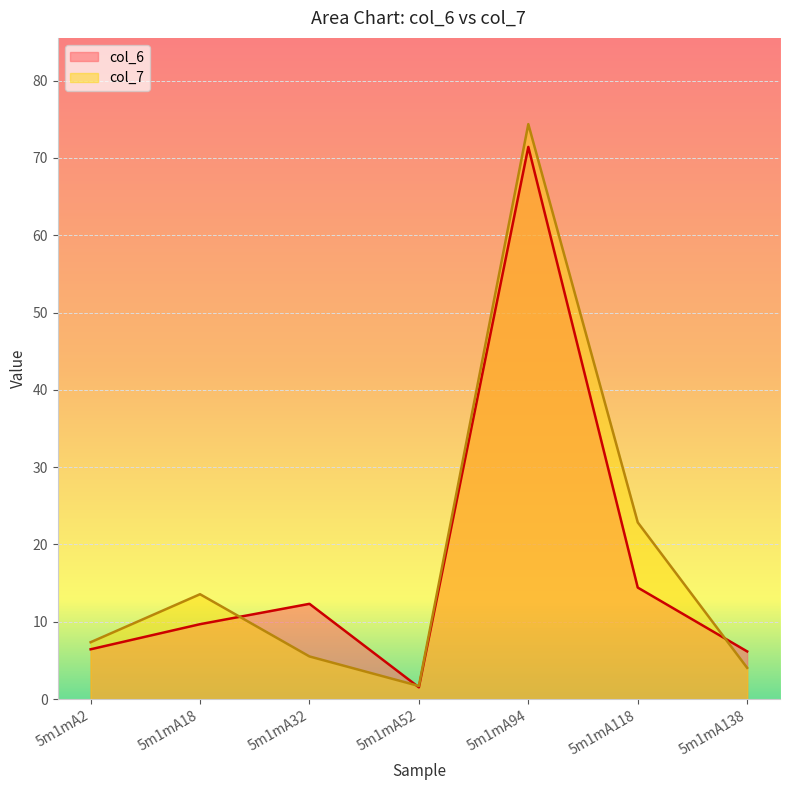

What is the value of the col_6 point at the 5th from the left?

71.4